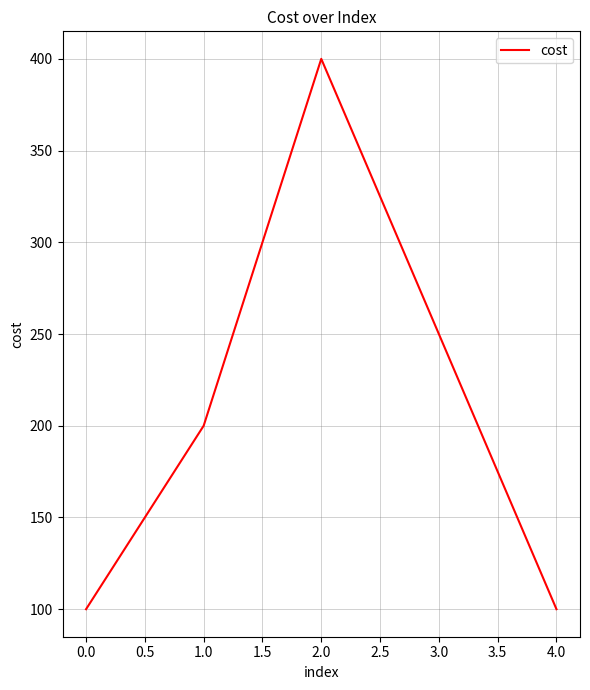

What is the greatest value displayed?

400